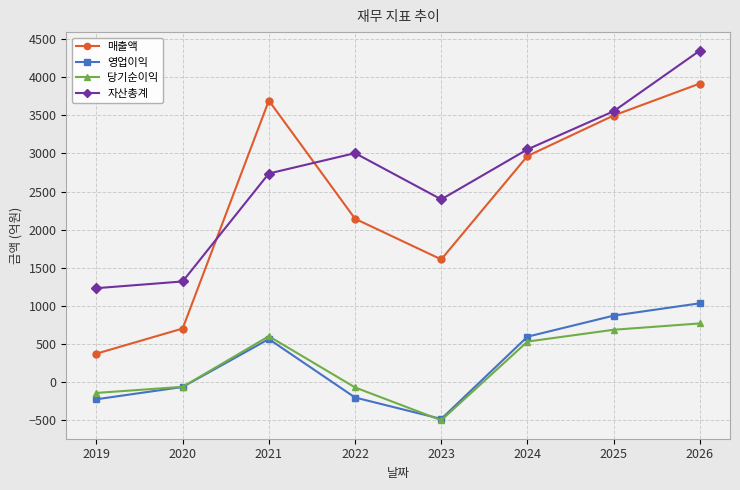

What is the value of the 영업이익 point at the 1st from the left?

-222